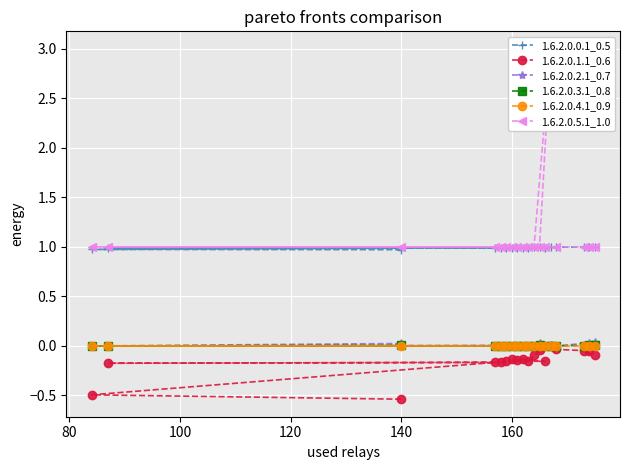

What is the difference between the maximum and minimum values in the 1.6.2.0.1.1_0.6 series?

0.5